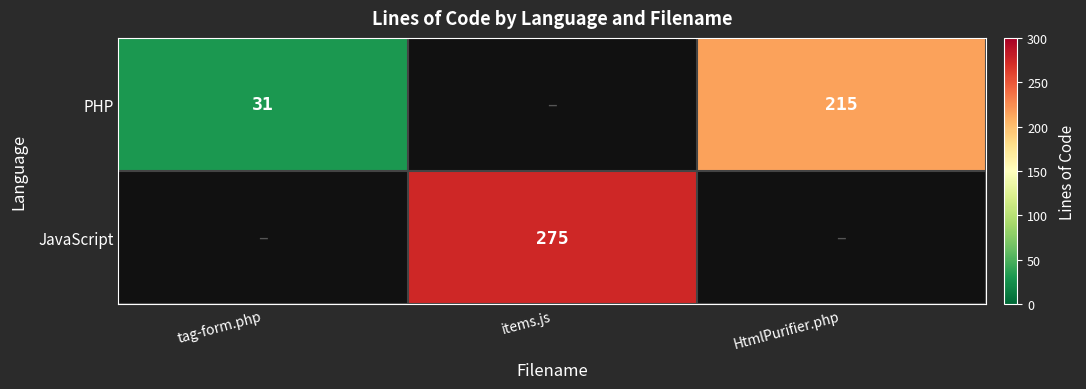

At which category does the chart reach its minimum across all series?

tag-form.php